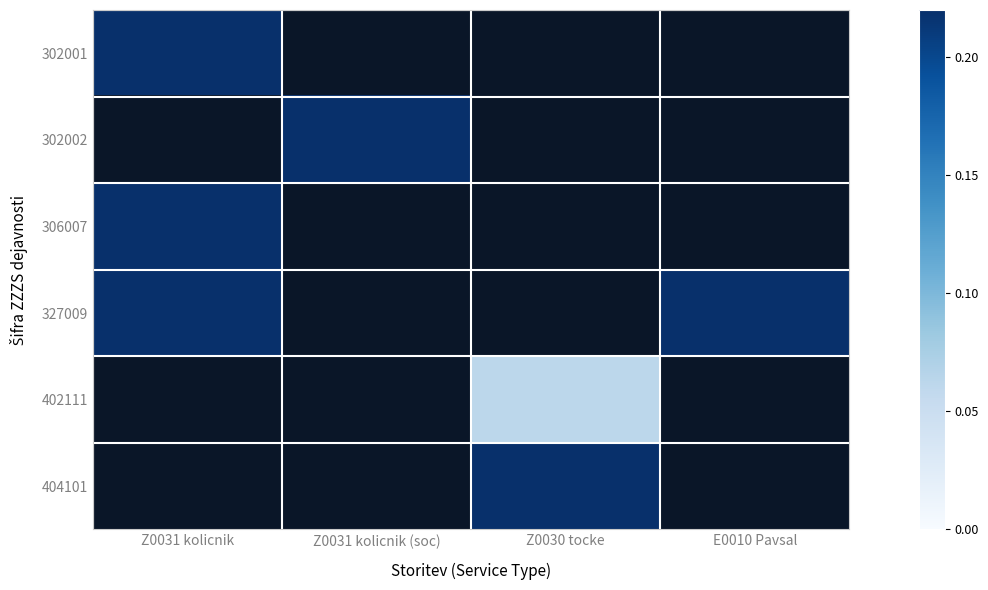

Rank the categories by 327009 value from highest to lowest.

Z0031 kolicnik, Z0031 kolicnik (soc), Z0030 tocke, E0010 Pavsal